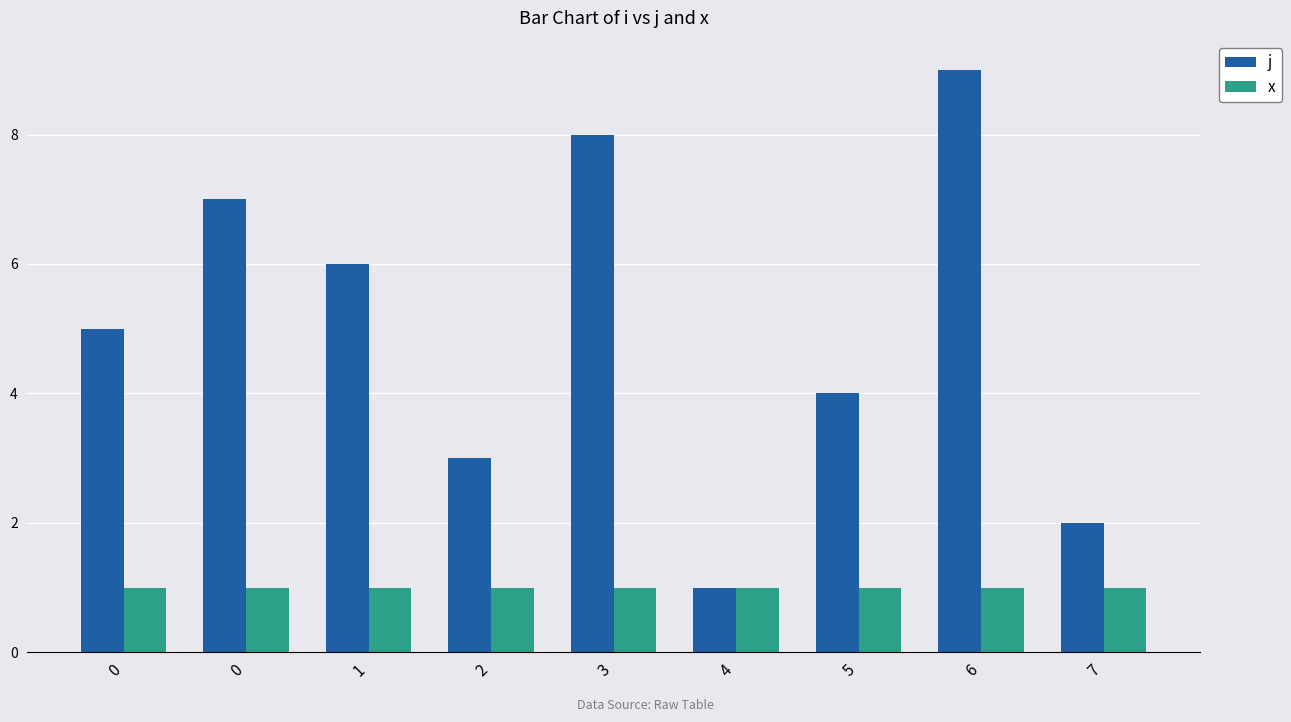

The x series shows 1 at 5. True or false?

True